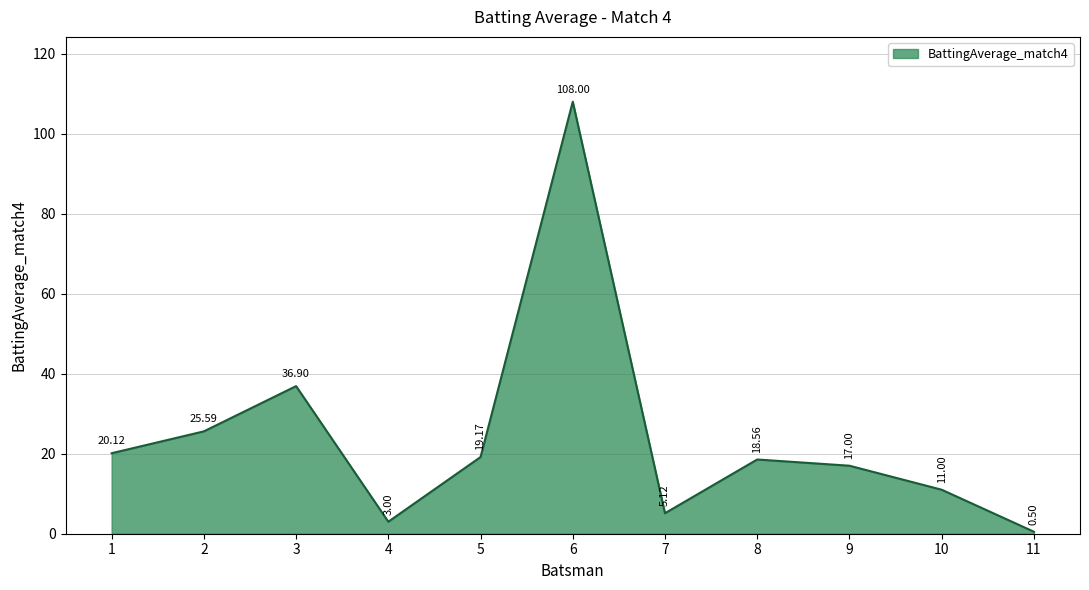

What is the sum of the values at 9 and 2?

42.6